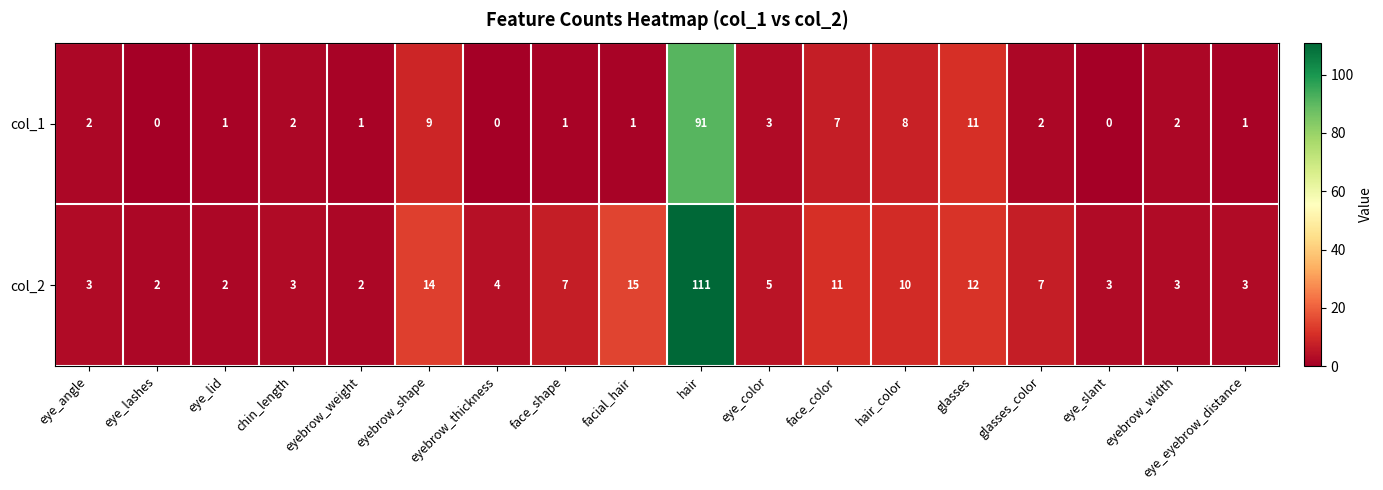

At eye_lid, list the series in order from smallest to largest.

col_1, col_2